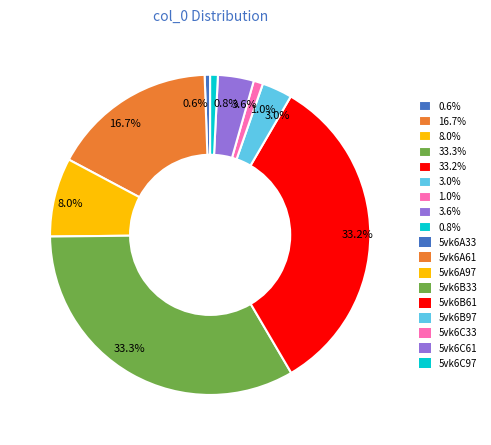

Does any single category account for the majority?

No